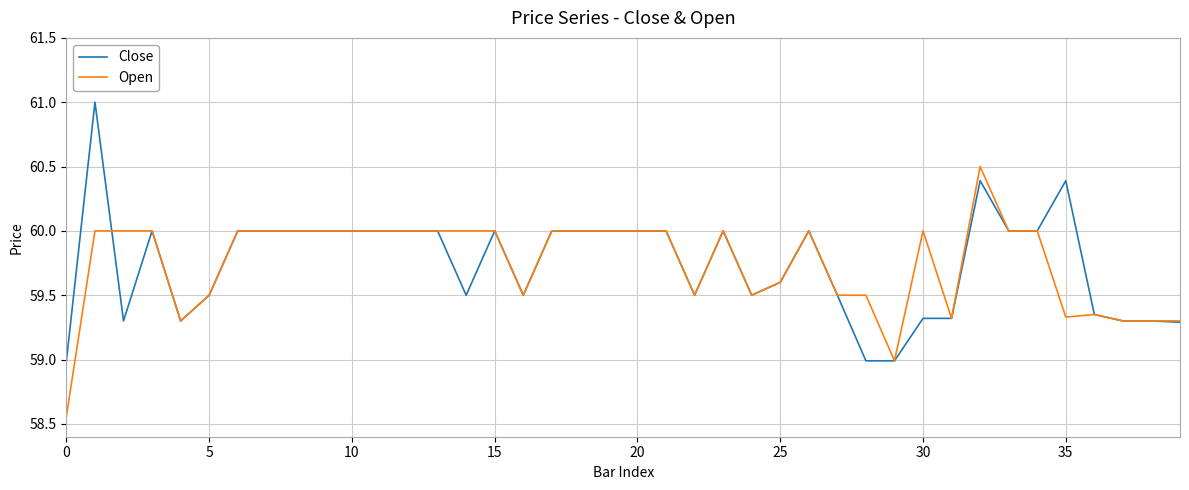

What is the minimum value for Close?

59.0